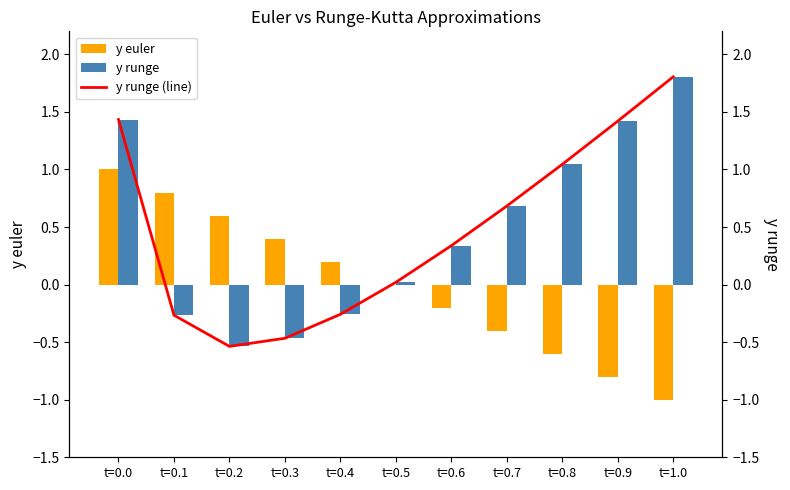

What position from the left is t=1.0?

11